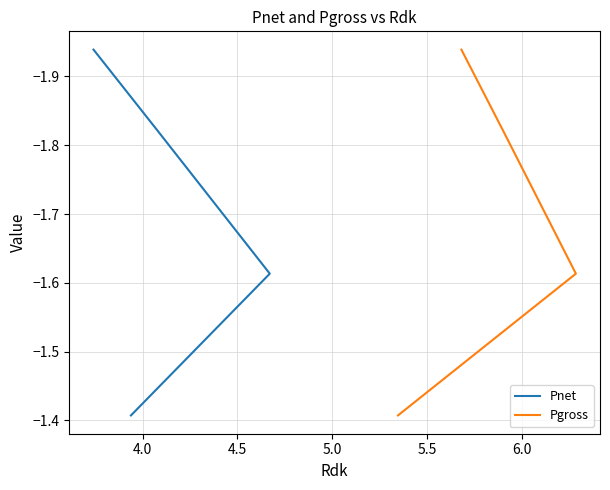

What is the average value of the Pgross series?

-1.7